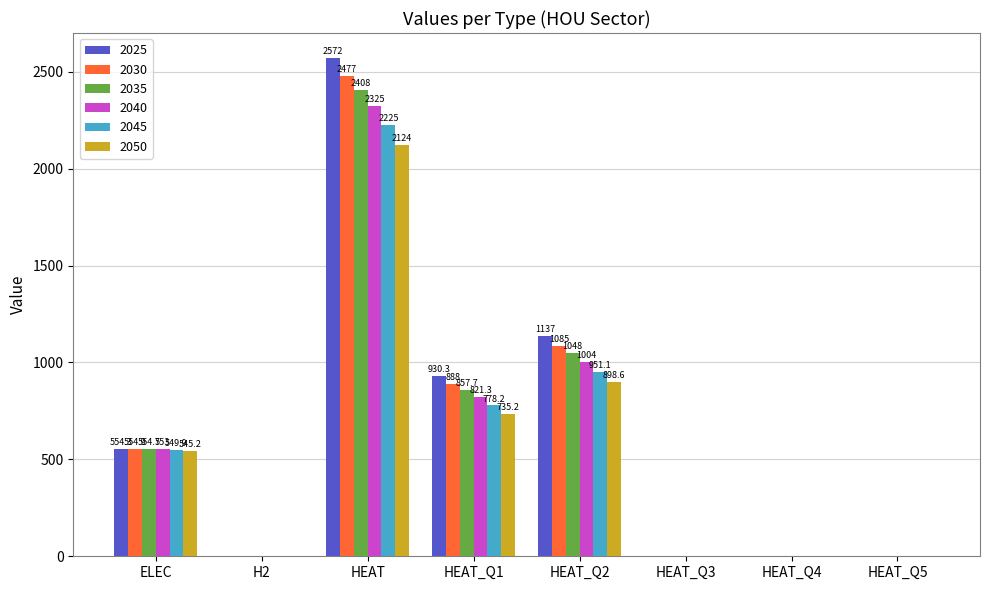

Which series has the widest spread of values?

2025